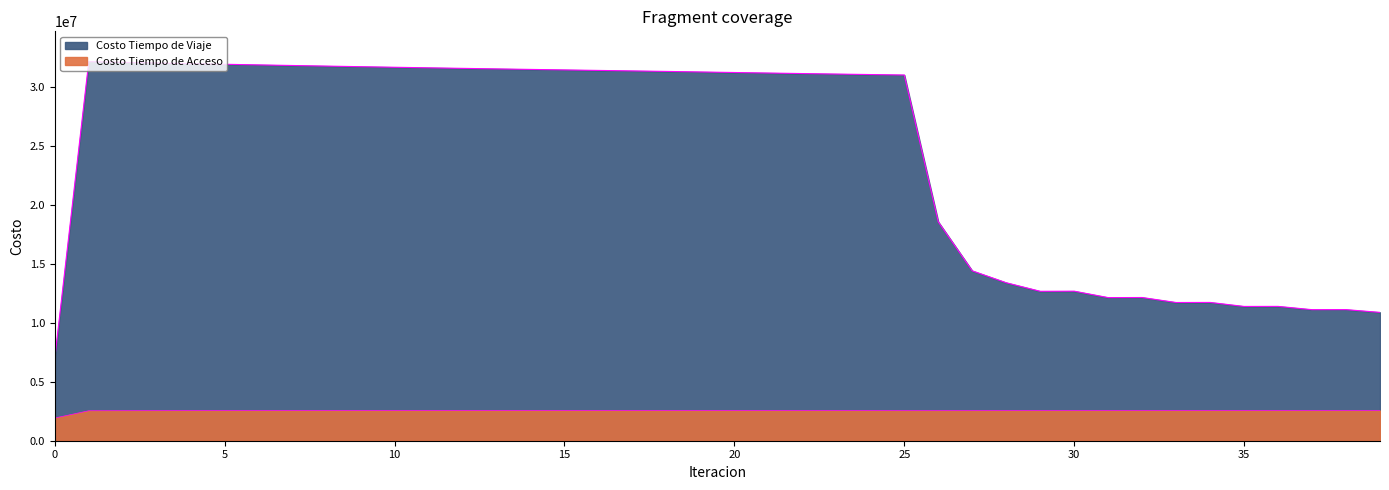

At 21, list the series in order from largest to smallest.

Costo Tiempo de Viaje, Costo Tiempo de Acceso